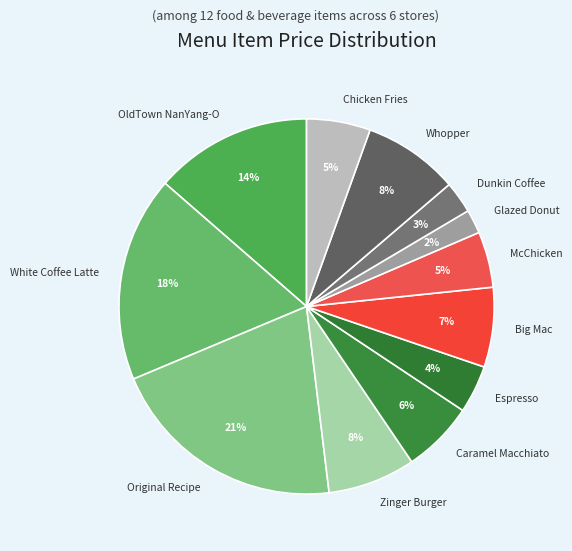

Between Glazed Donut and Whopper, which is larger?

Whopper